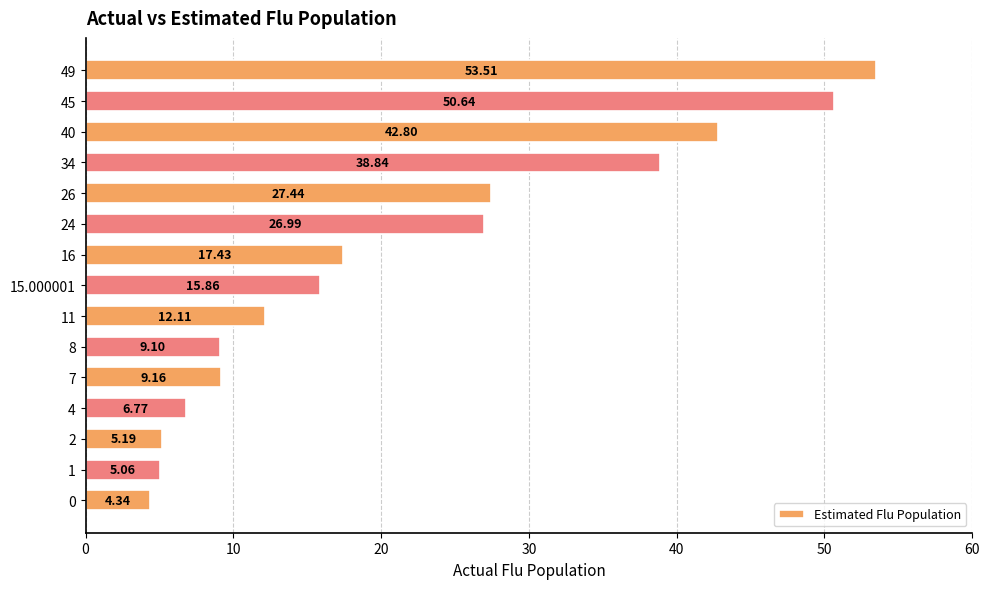

Does the chart contain any negative values?

No